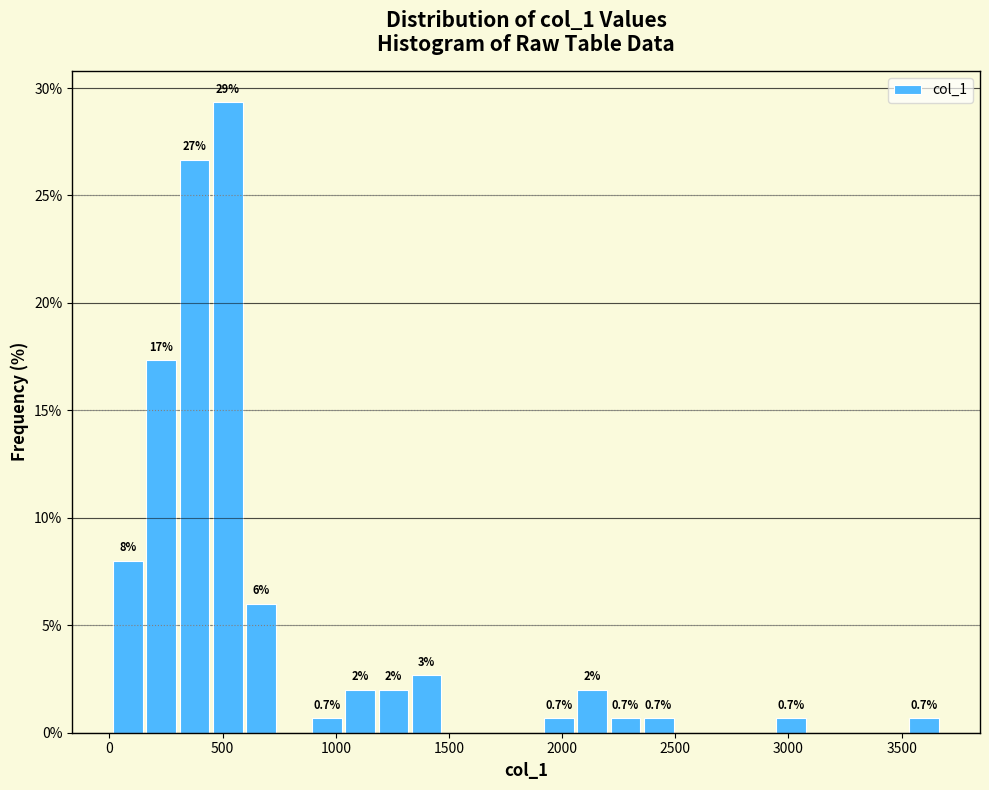

Read against the x-axis, roughly where is the centre of the tallest bar?

500